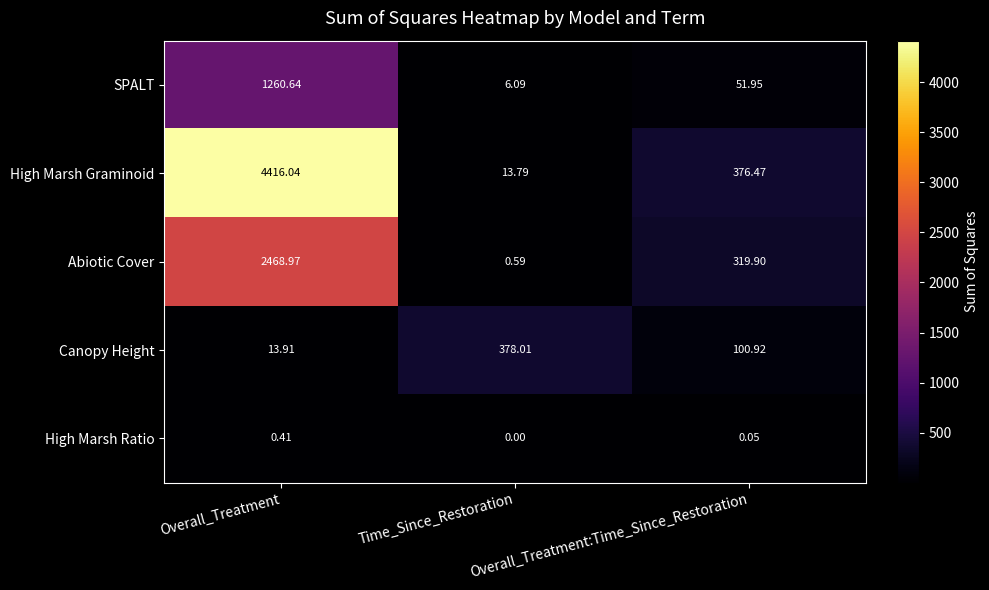

Which label corresponds to the smallest value in the chart?

Time_Since_Restoration